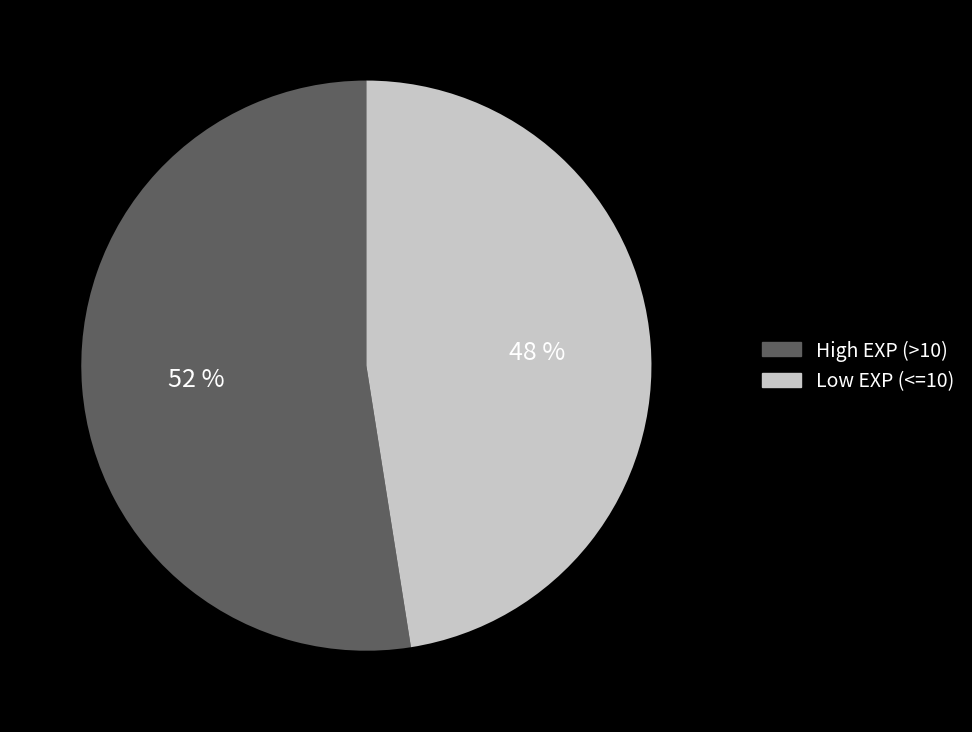

To the nearest percent, what is the average slice percentage?

50%